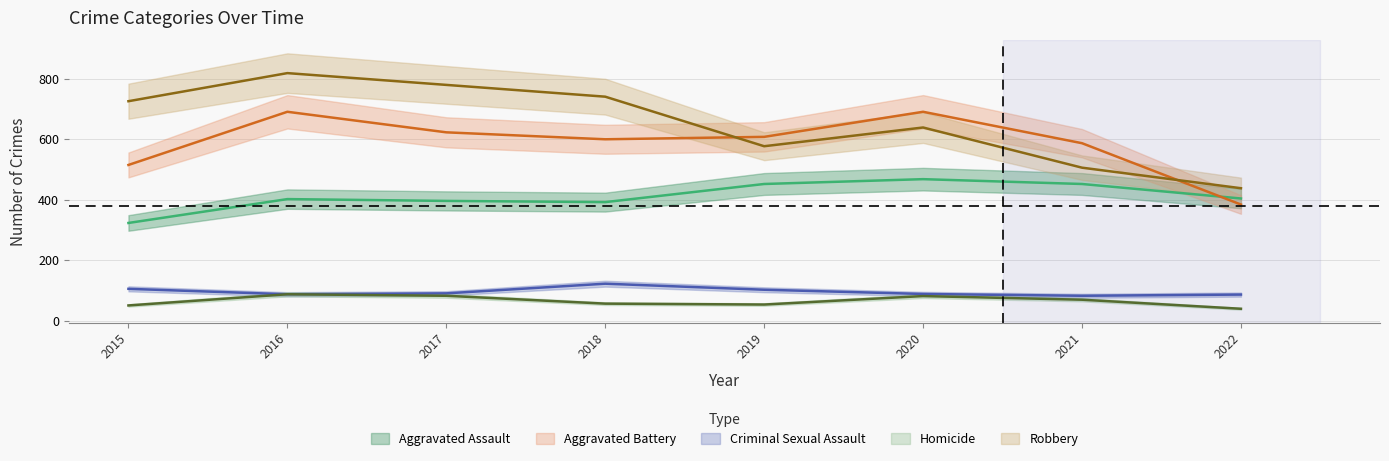

In Robbery, how many points are higher than both neighbors (excluding endpoints)?

2